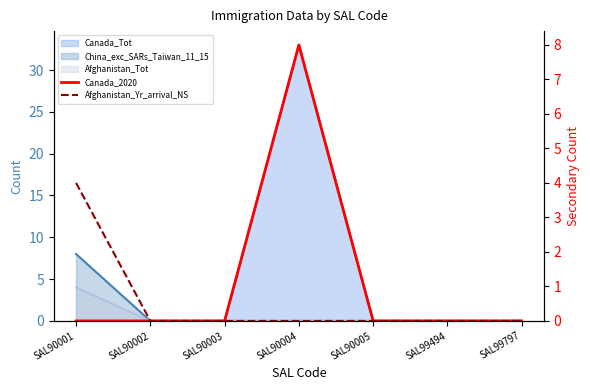

Is it true that Afghanistan_Yr_arrival_NS equals 0 at SAL90005?

True